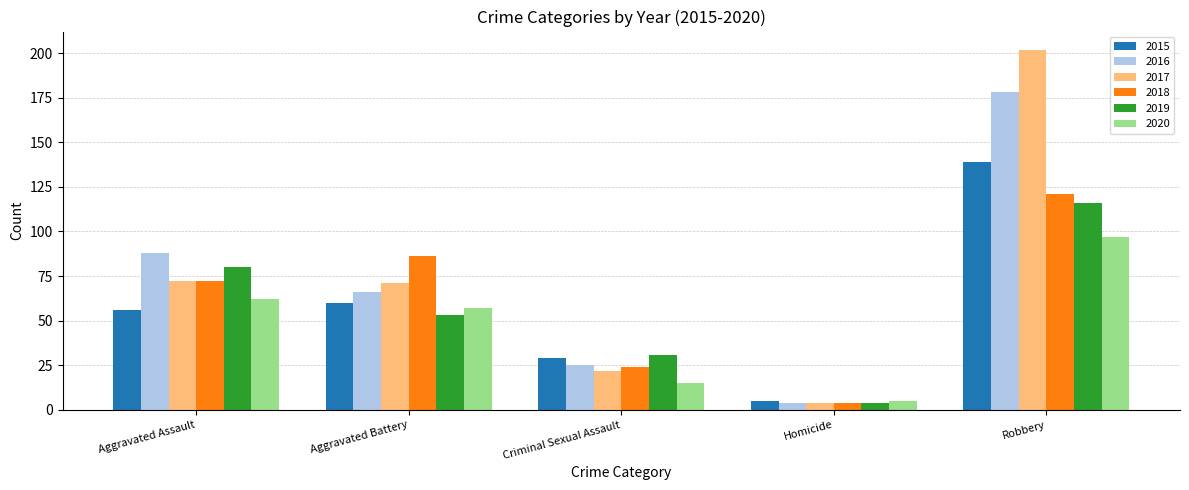

Rank the categories by 2019 value from highest to lowest.

Robbery, Aggravated Assault, Aggravated Battery, Criminal Sexual Assault, Homicide